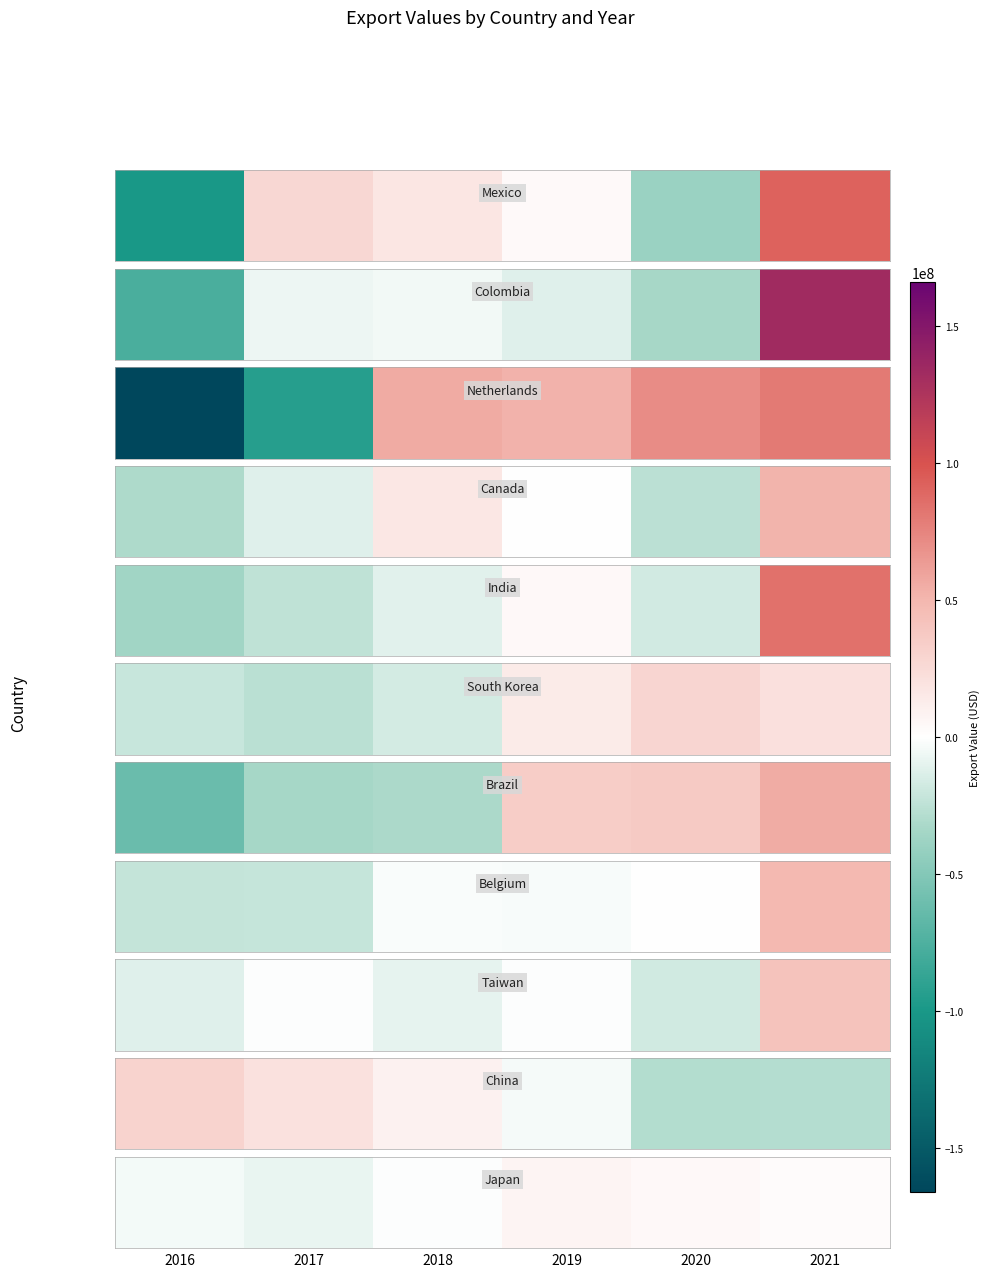

Rank the categories by value from highest to lowest.

2019, 2020, 2021, 2018, 2016, 2017